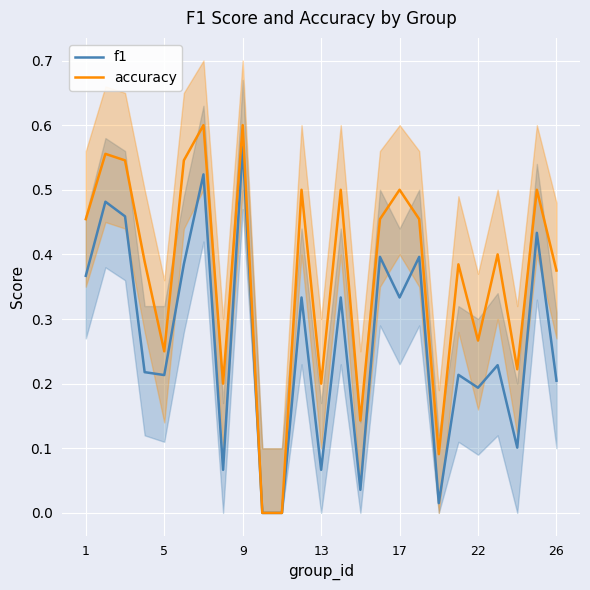

The accuracy series shows 0.5 at 17. True or false?

True